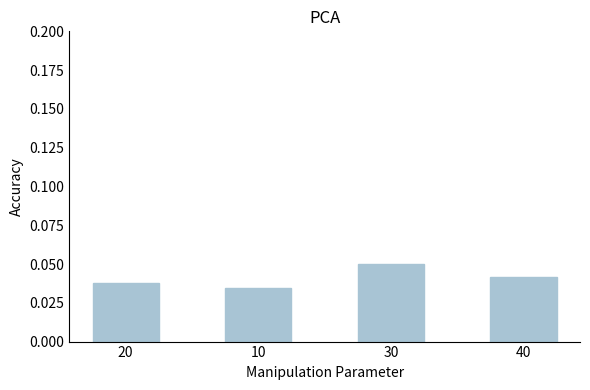

Does the chart contain stacked bars?

No